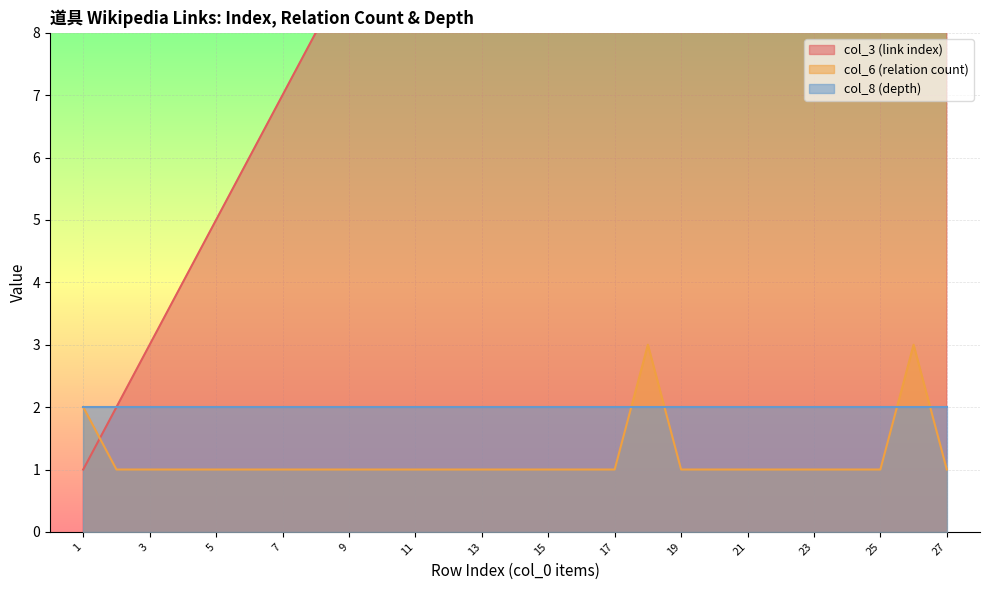

The value of col_6 (relation count) at 7 is 0. True or false?

False